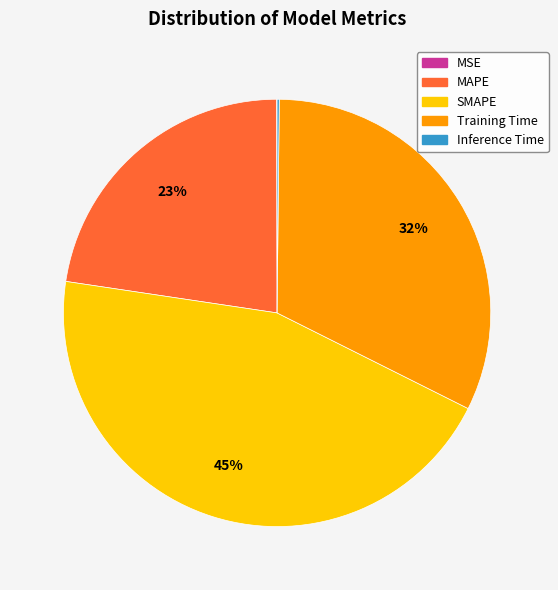

The MAPE slice represents 16% of the pie. True or false?

False